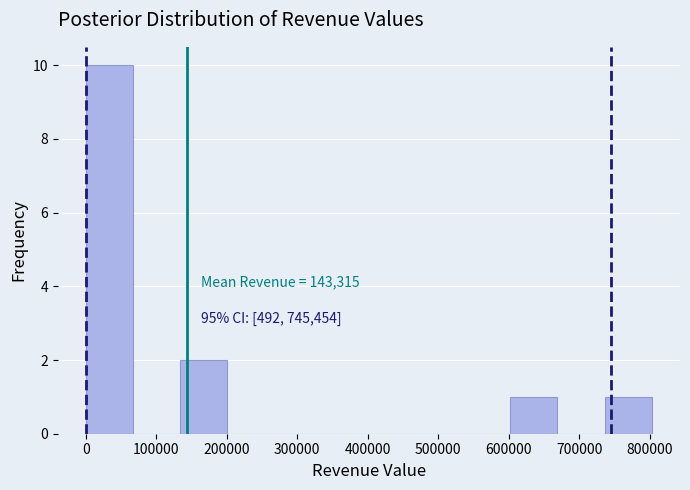

Which range on the x-axis has the tallest bar?

0 to 70000